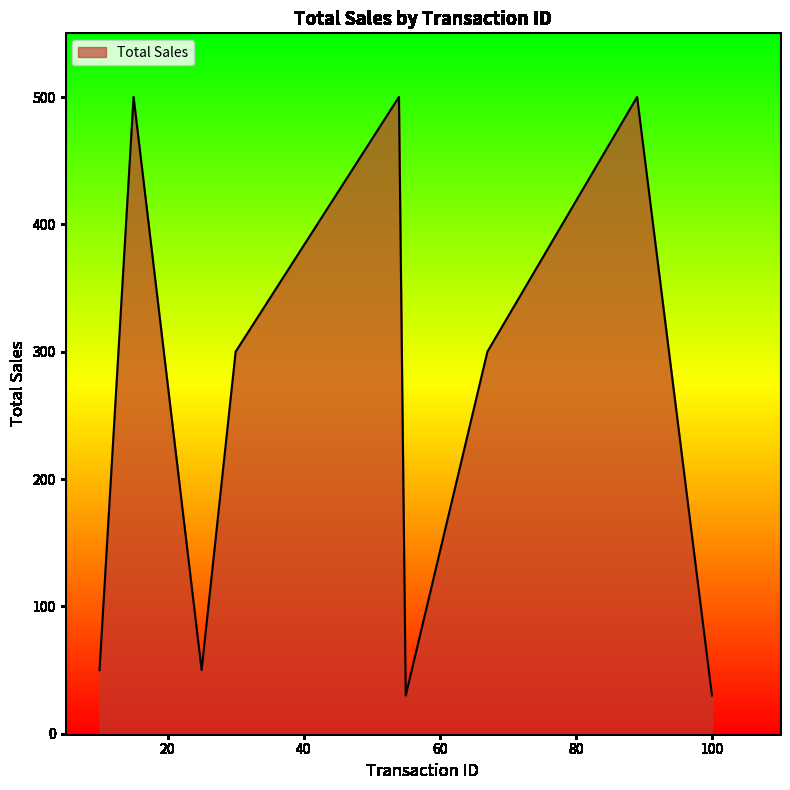

What is the average value?

251